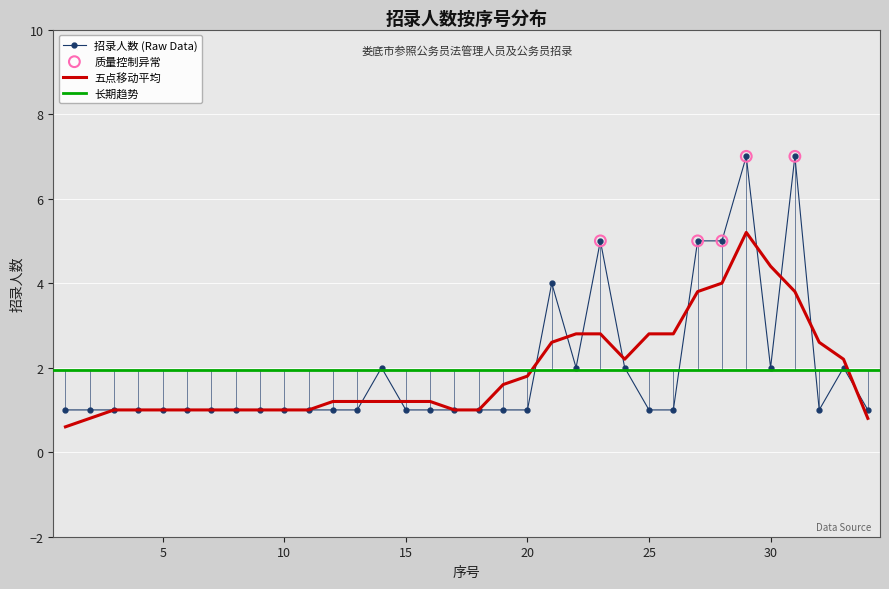

Which has a higher value, 12 or 8?

12